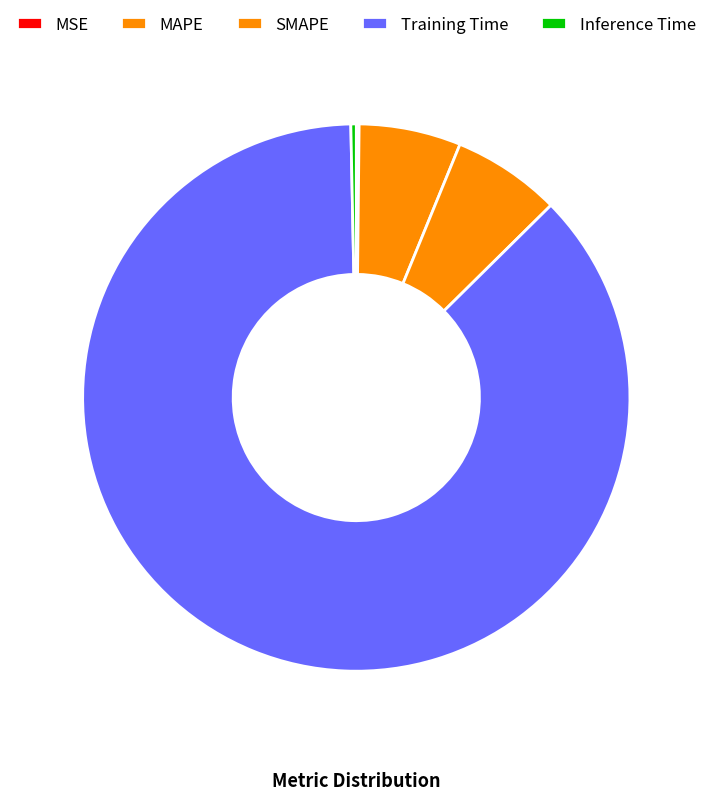

How many segments does this pie chart have?

5